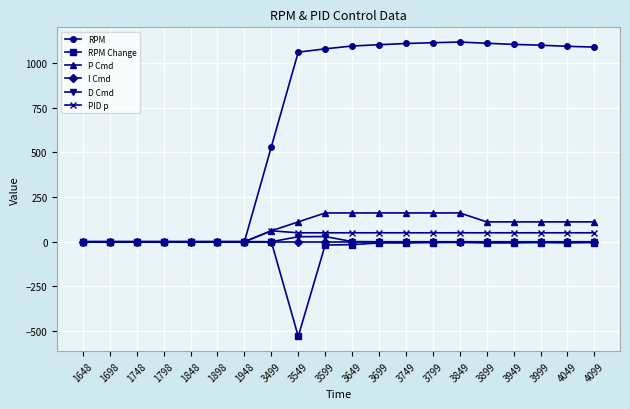

Is it true that P Cmd equals -111.2 at 1648?

False